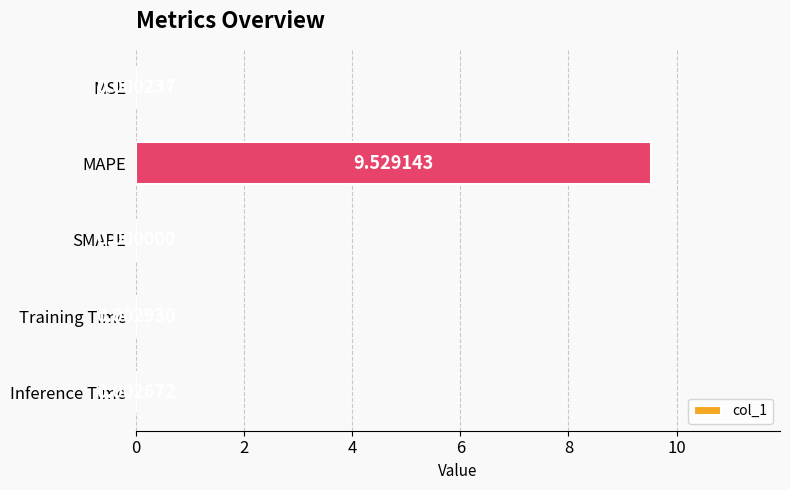

What is the change in value from MAPE to Inference Time?

-9.5